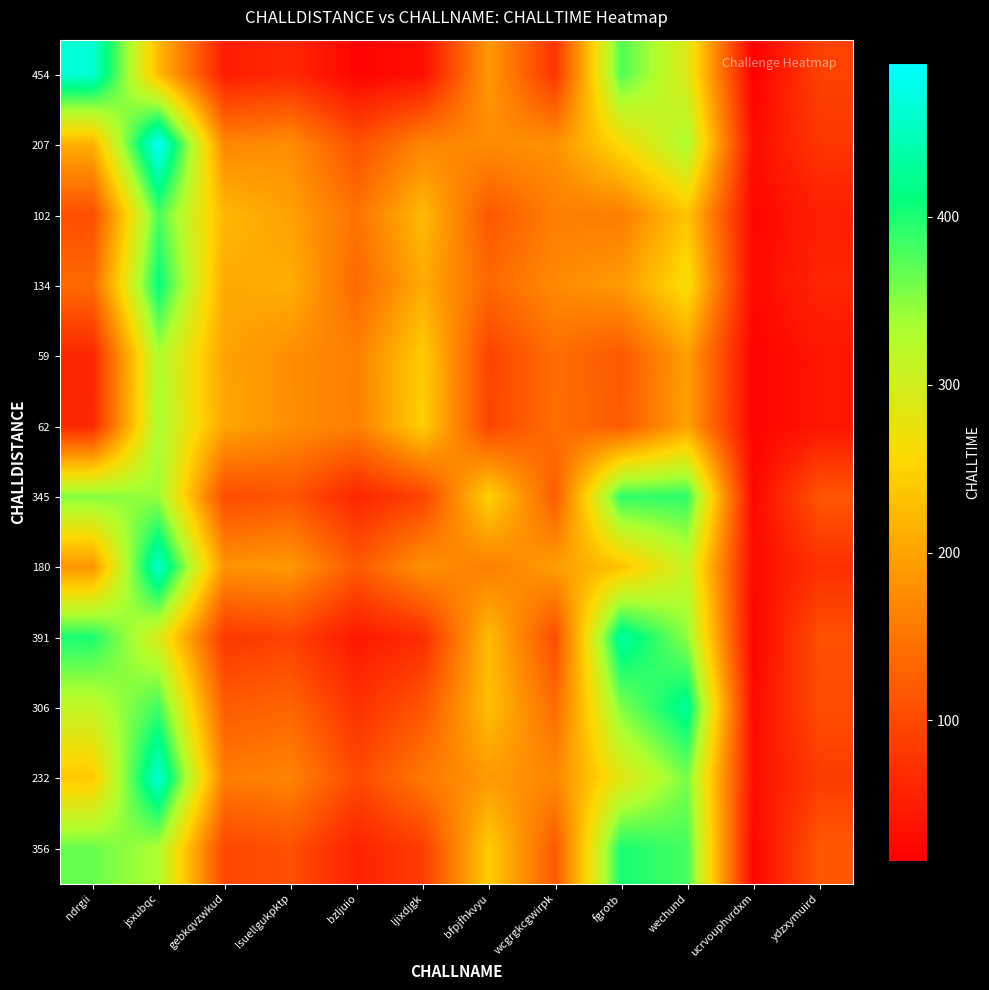

Which label corresponds to the largest value in the chart?

jsxubqc